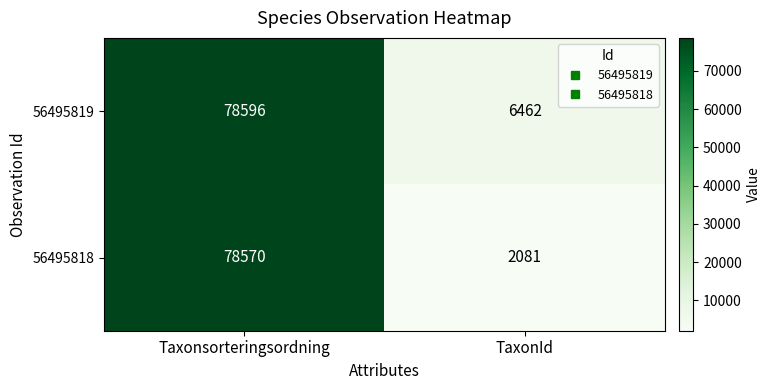

True or false: 56495818 has a value of 125384 at Taxonsorteringsordning.

False